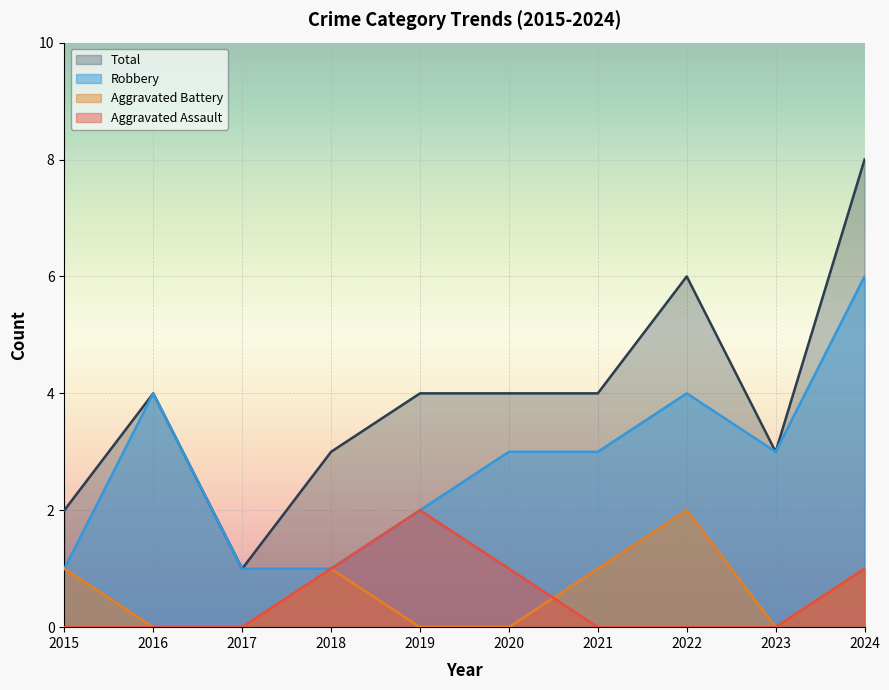

How many distinct data groups are displayed?

4